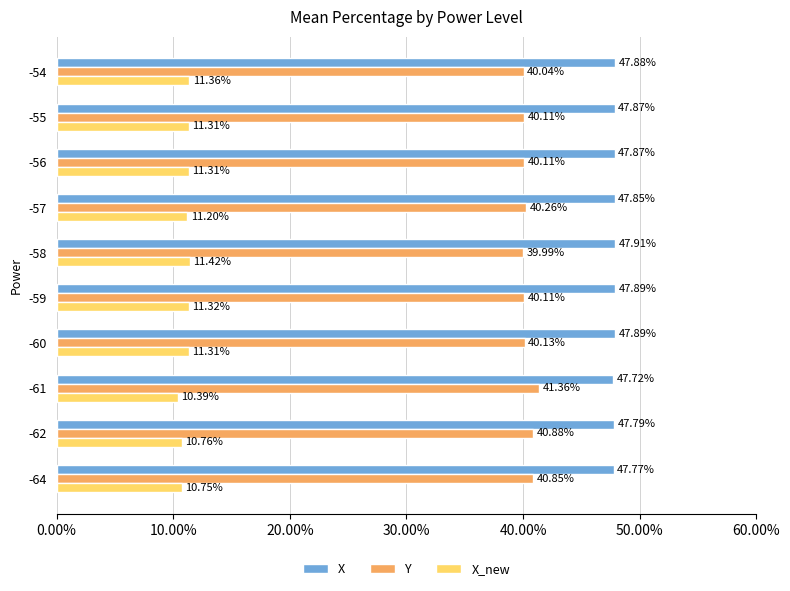

What is the spread (max minus min) of values at -59?

36.6